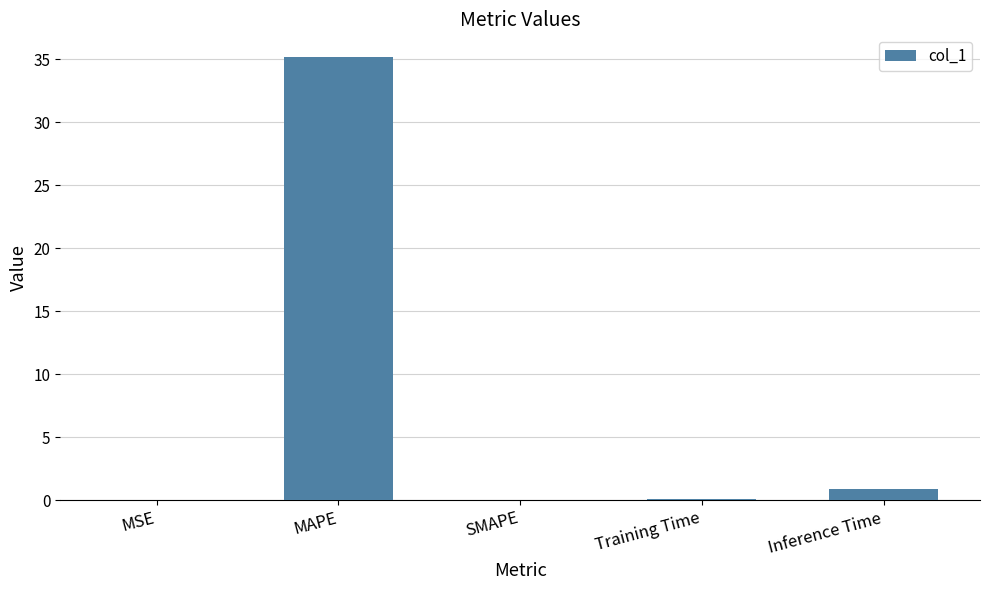

At which label is the value closest to 17?

Inference Time